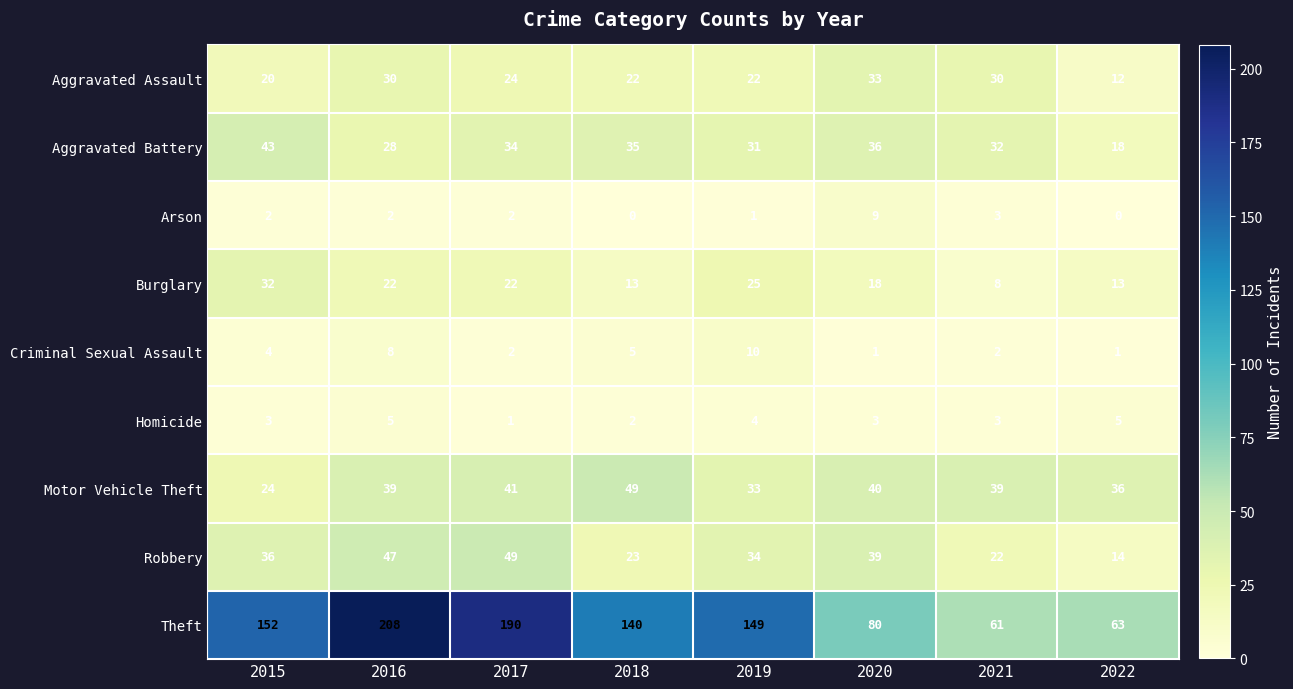

What is the difference between the maximum and minimum values in the Burglary series?

24